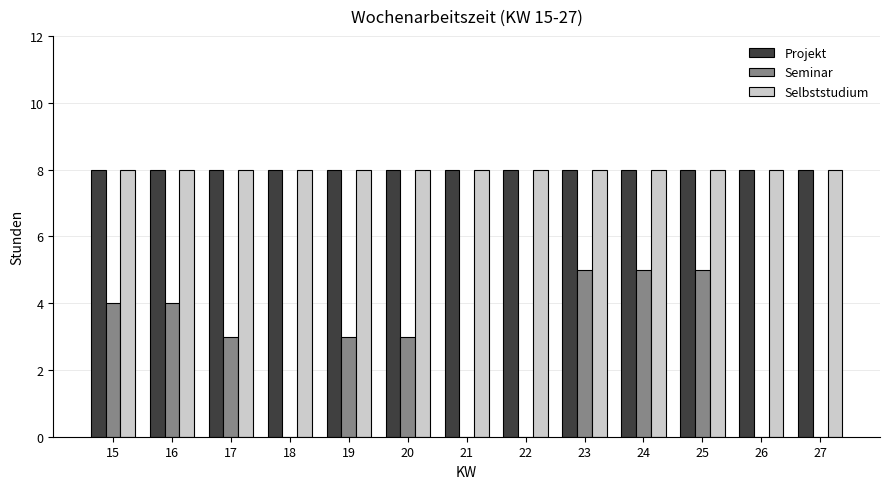

What is the total value across all series at 24?

21